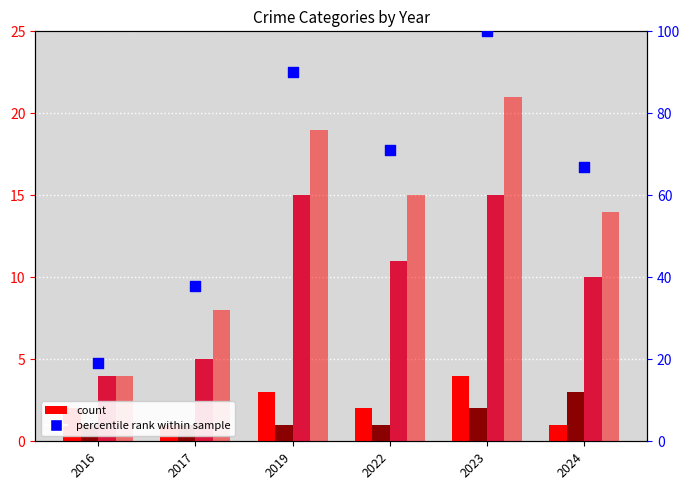

Which series has the largest total across all categories?

percentile rank